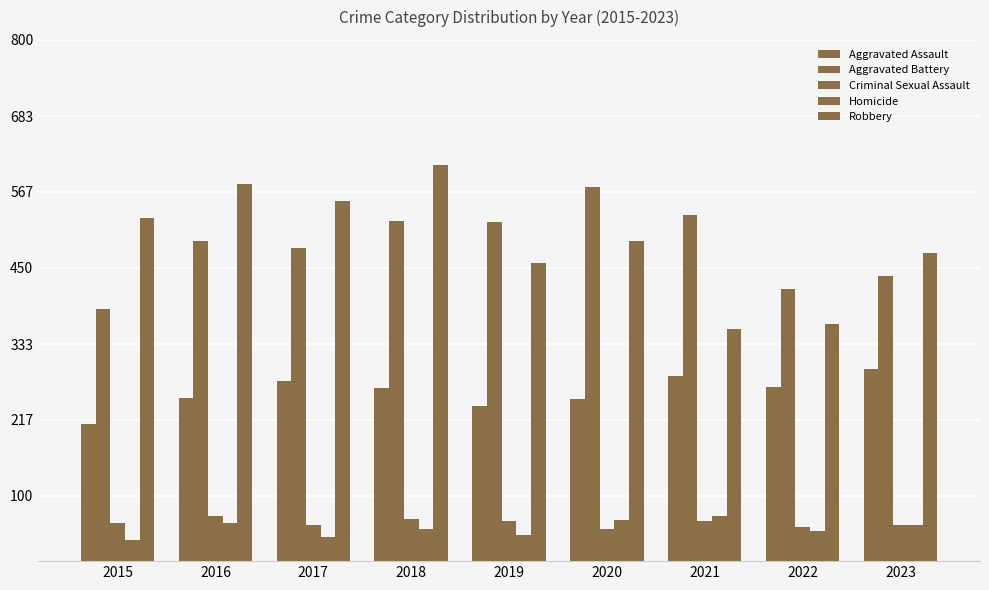

What is the lowest value of the Aggravated Assault series?

210